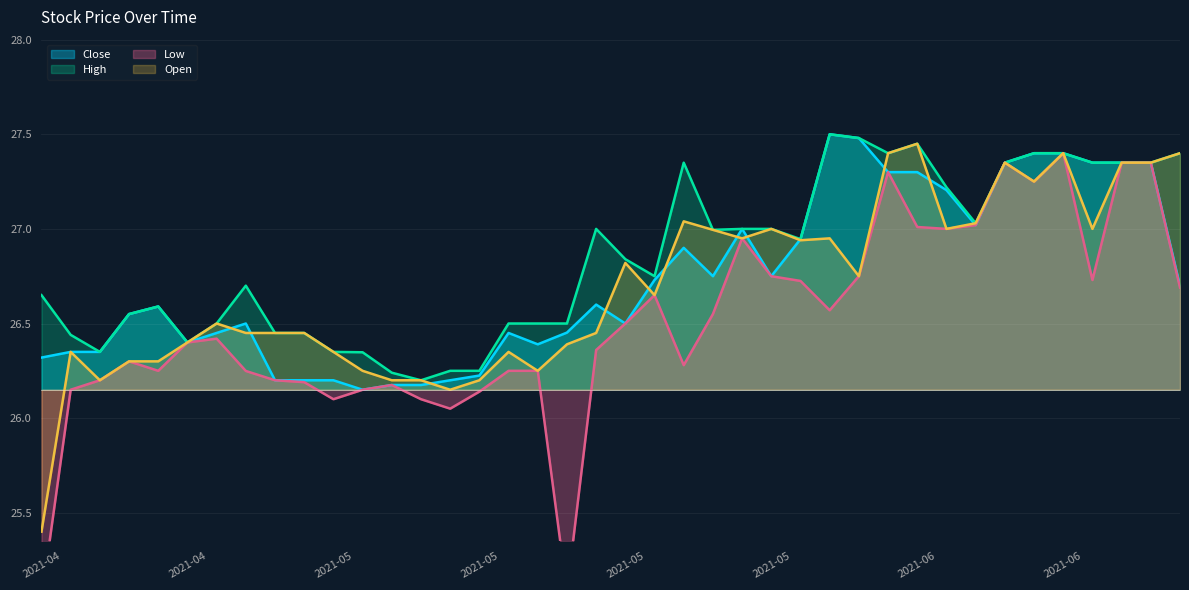

How many intersections are there between Close and Open?

12